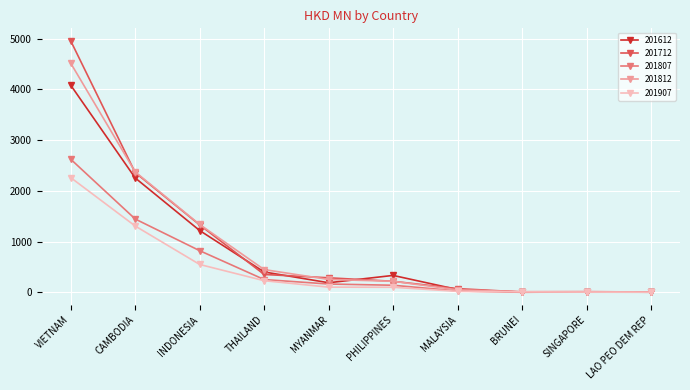

Rank the series by their maximum value, from lowest to highest.

201907, 201807, 201612, 201812, 201712